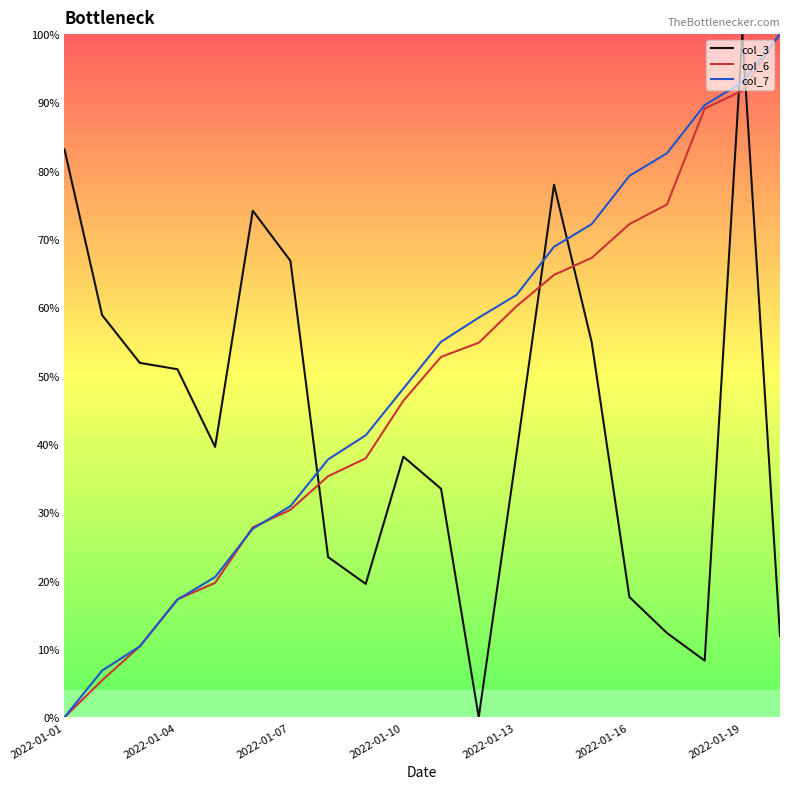

Which category has the highest value across all series?

2022-01-19